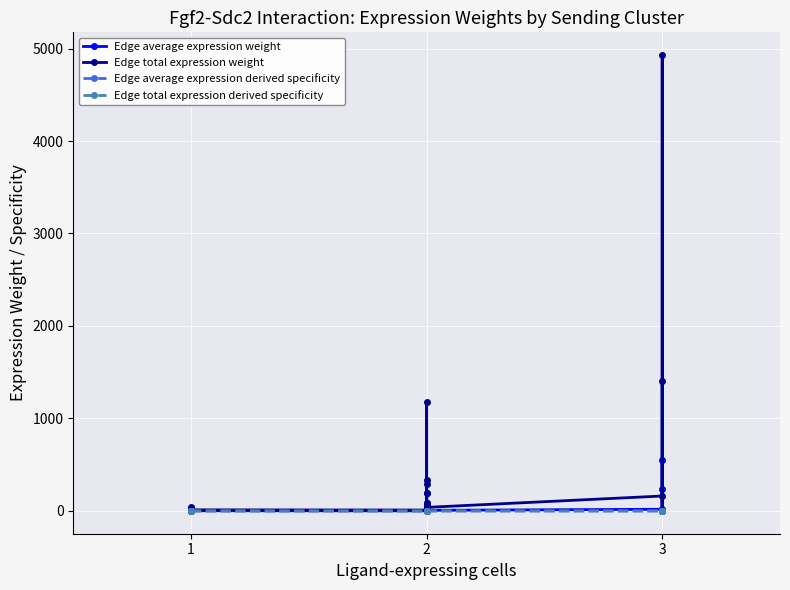

True or false: Edge total expression derived specificity and Edge average expression weight intersect in this chart.

False